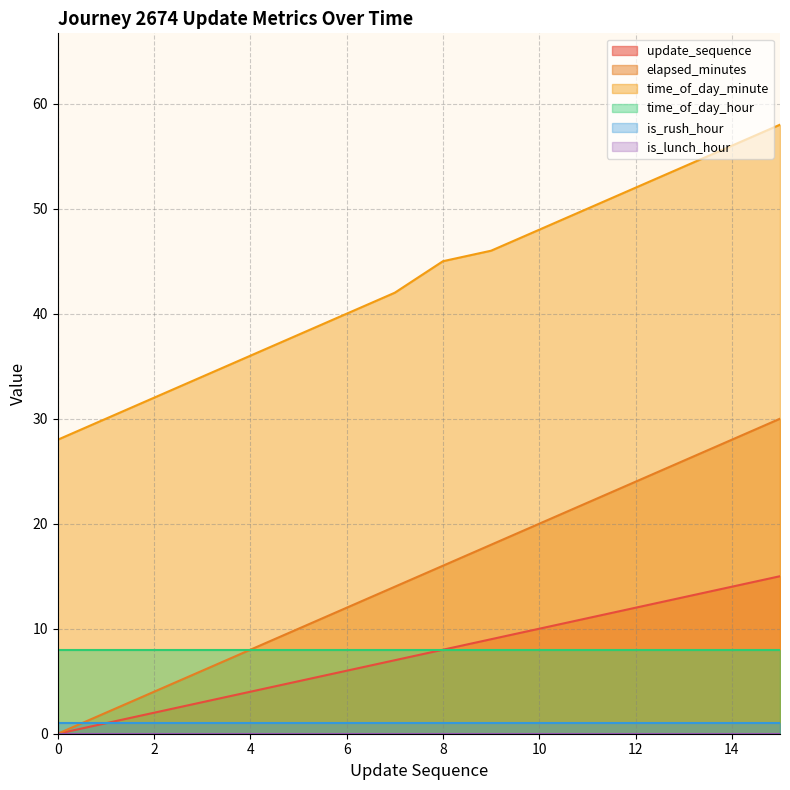

The time_of_day_minute series shows 40 at 6. True or false?

True